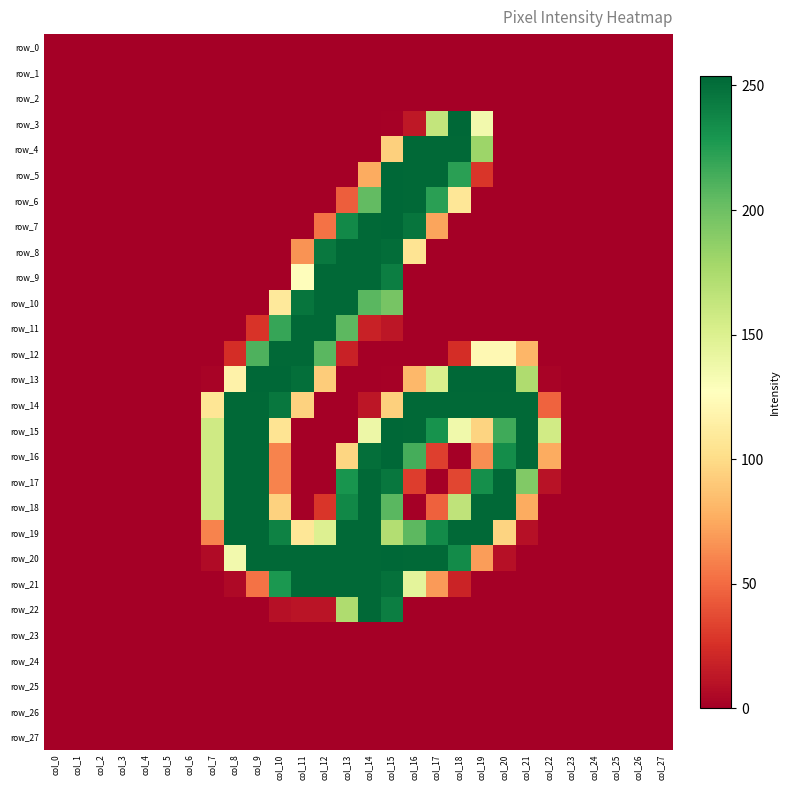

At which category is the sum across all series the highest?

col_15